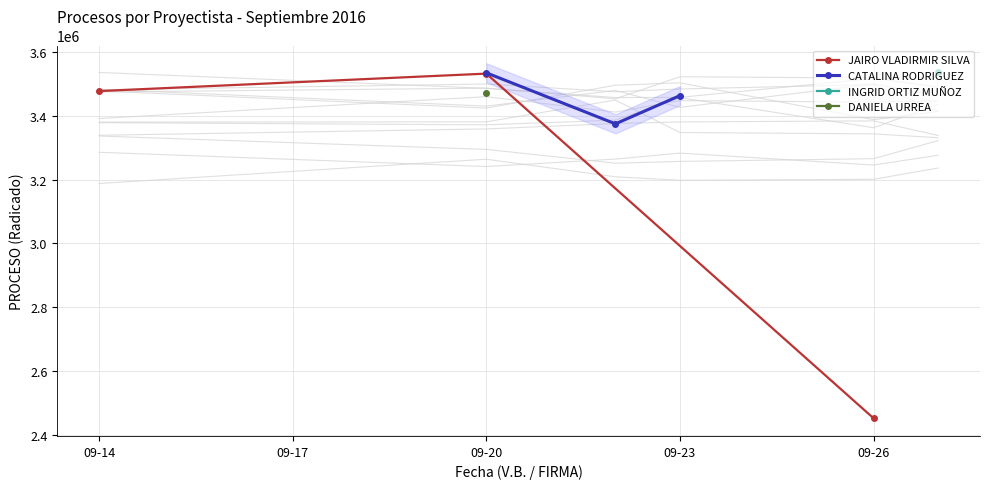

At which label does CATALINA RODRIGUEZ first exceed 3463854?

09-20